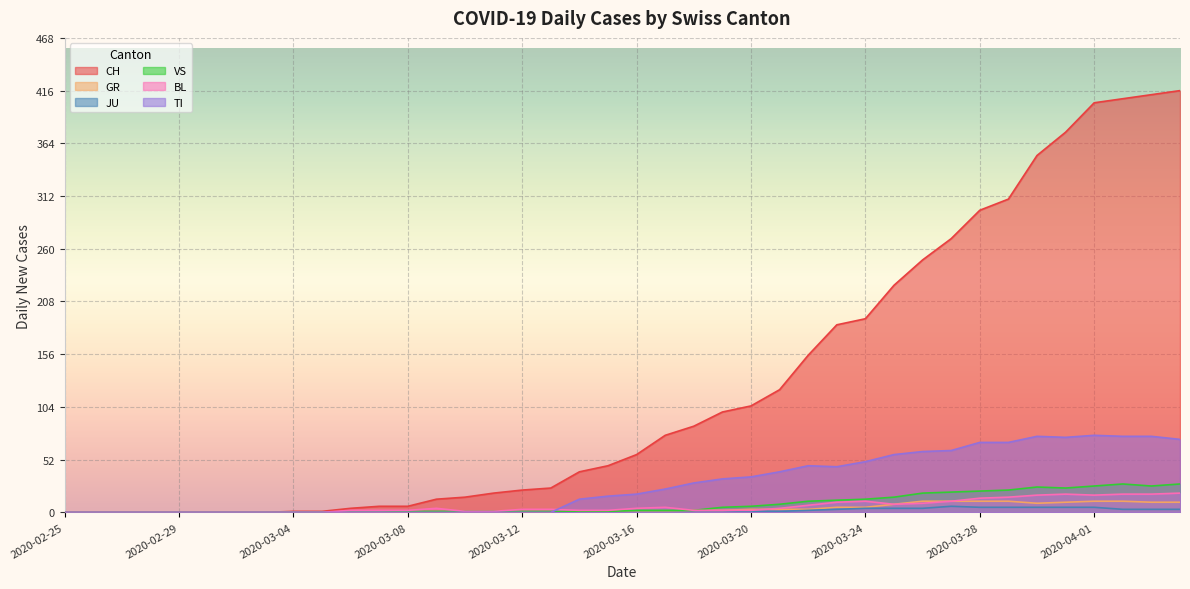

In GR, how many points are higher than both neighbors (excluding endpoints)?

1